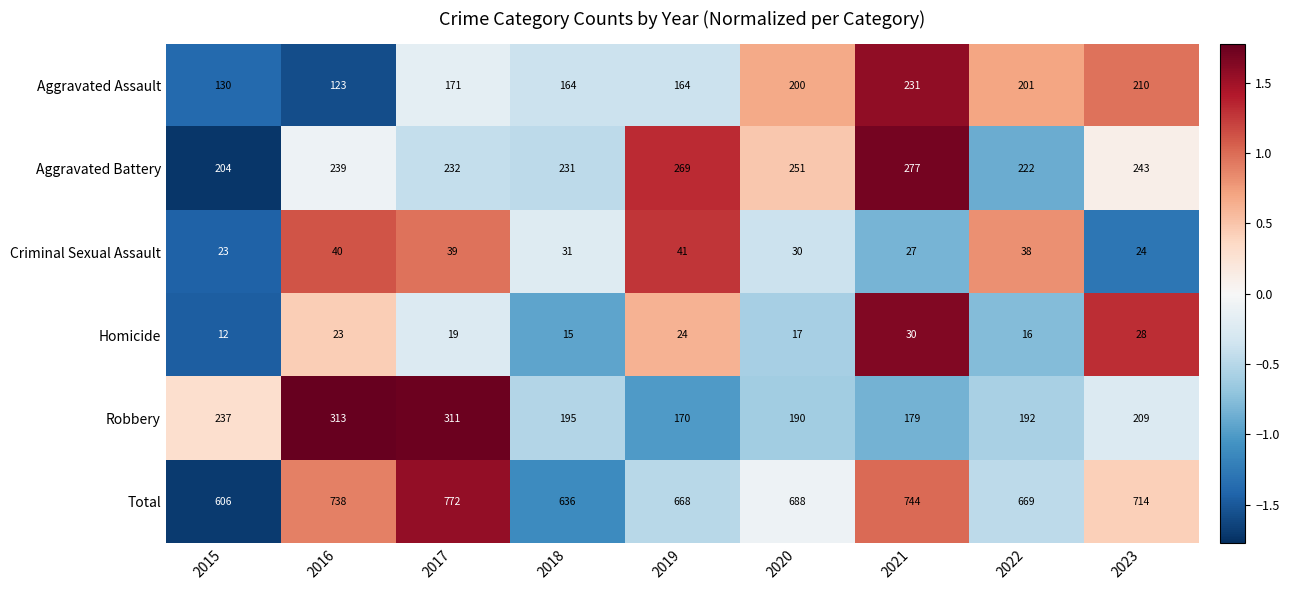

Which series has the largest range (max minus min)?

Total